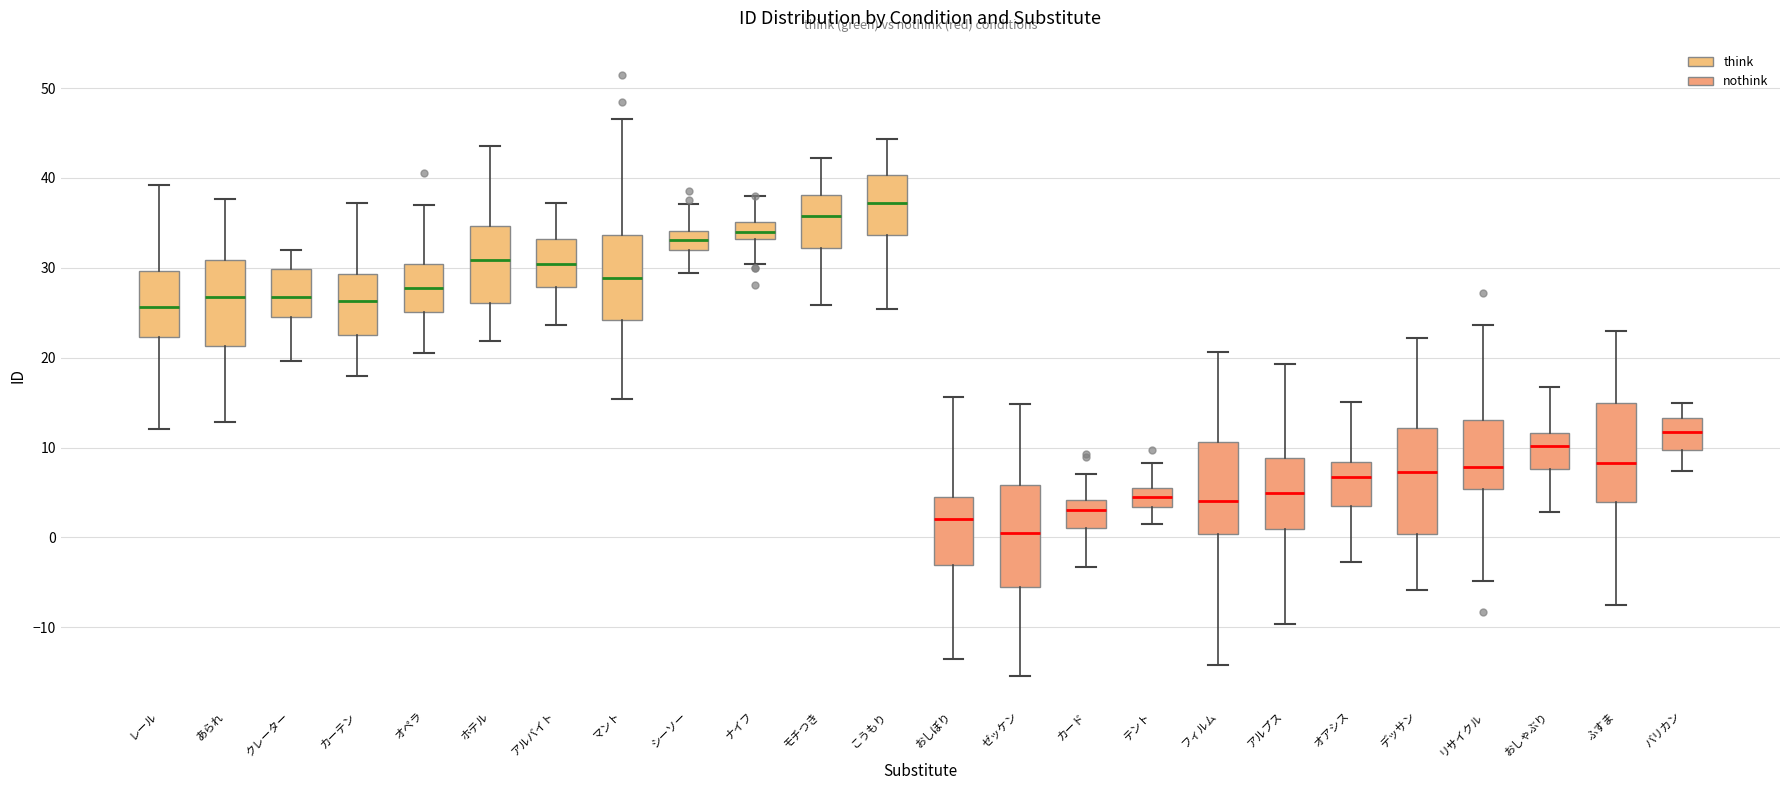

Where does the lower whisker of the box for クレーター end on the y-axis? The values are not printed on the chart, so give them approximately, as read against the axis.

20